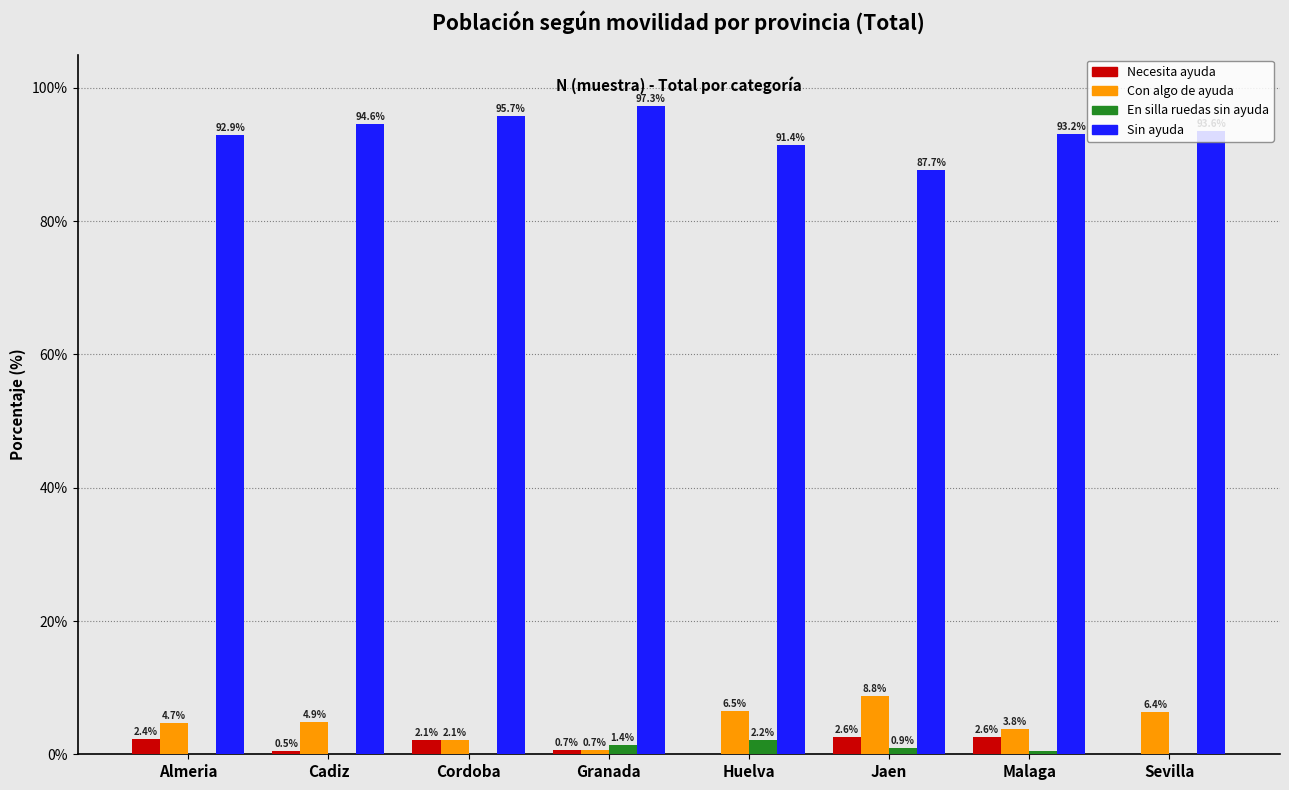

Where is En silla ruedas sin ayuda nearest to the value 1?

Jaen